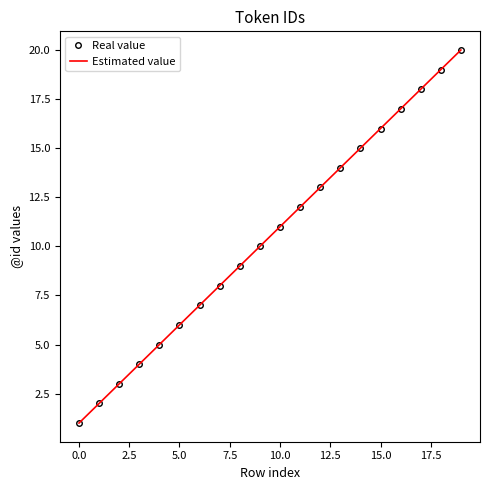

What is the sum of all Estimated value values?

210.0